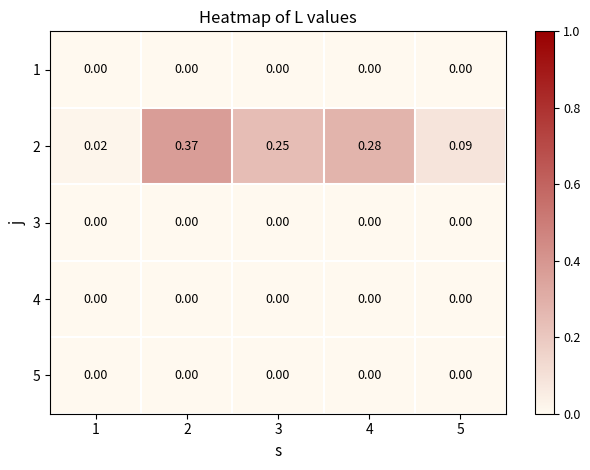

Which series has the widest spread of values?

2